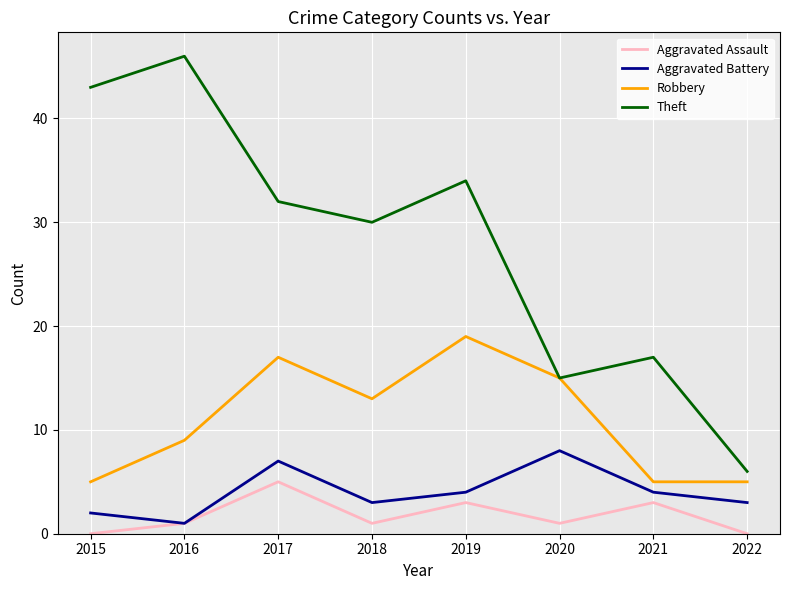

At how many categories does at least one series exceed 10?

7